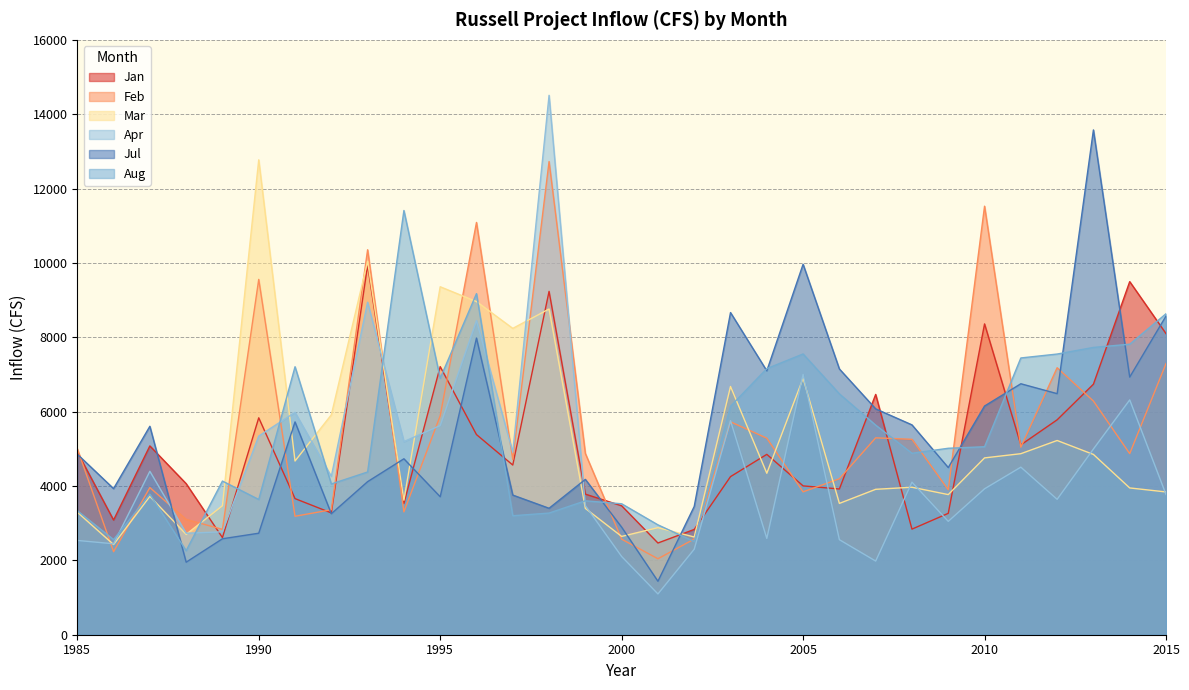

What is the total value across all series at 2010?

39774